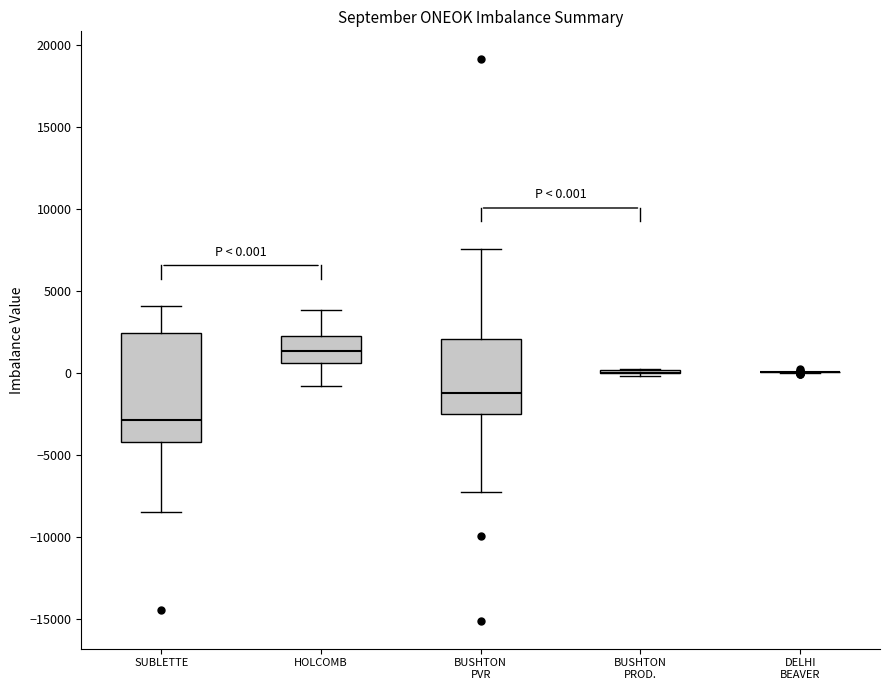

Comparing the boxes themselves (not the whiskers), which one is the tallest?

SUBLETTE